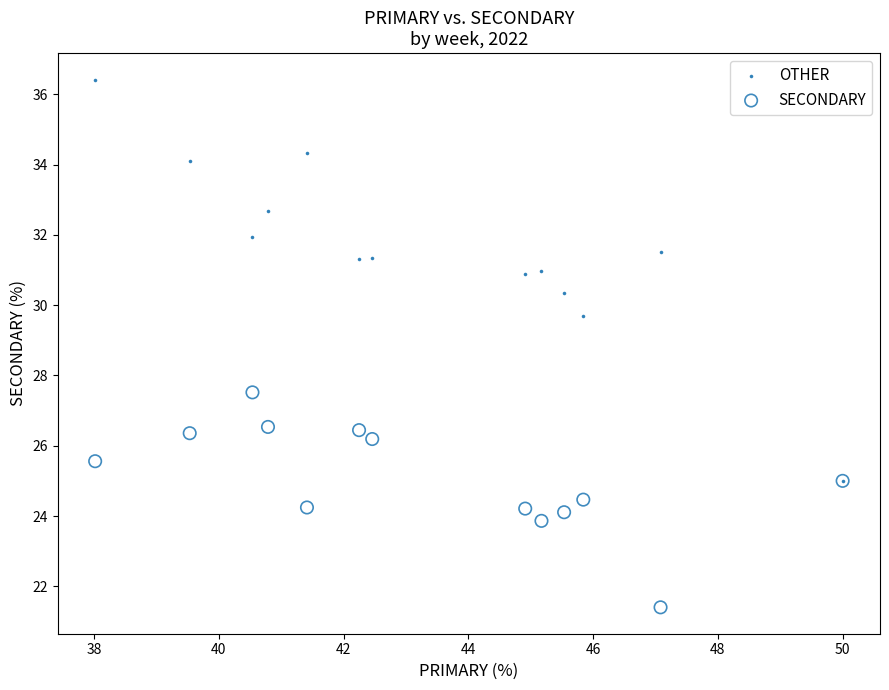

Across all series, what Y value is closest to 28?

27.5